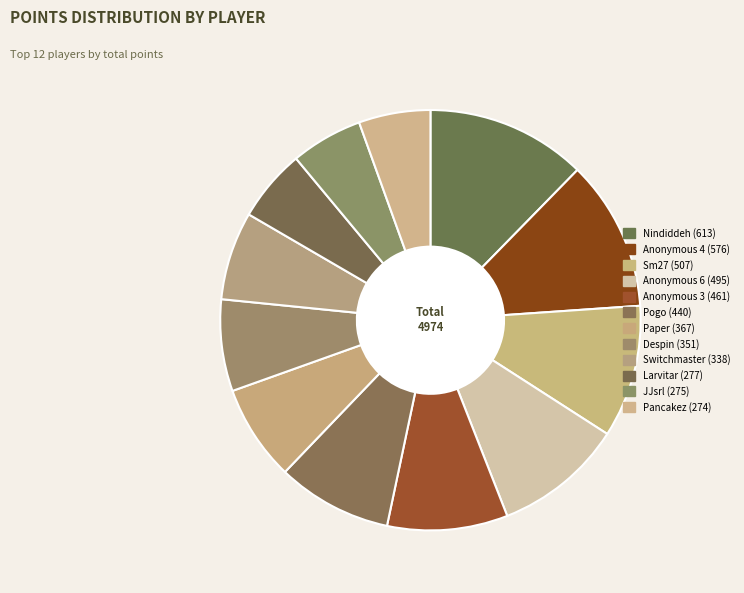

What is the largest slice in the pie chart?

Nindiddeh